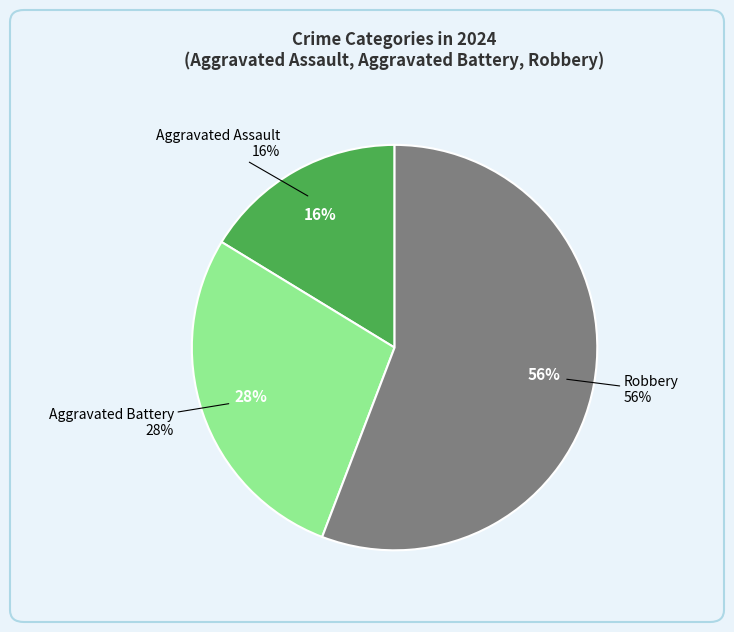

Count the number of slices in the pie.

3